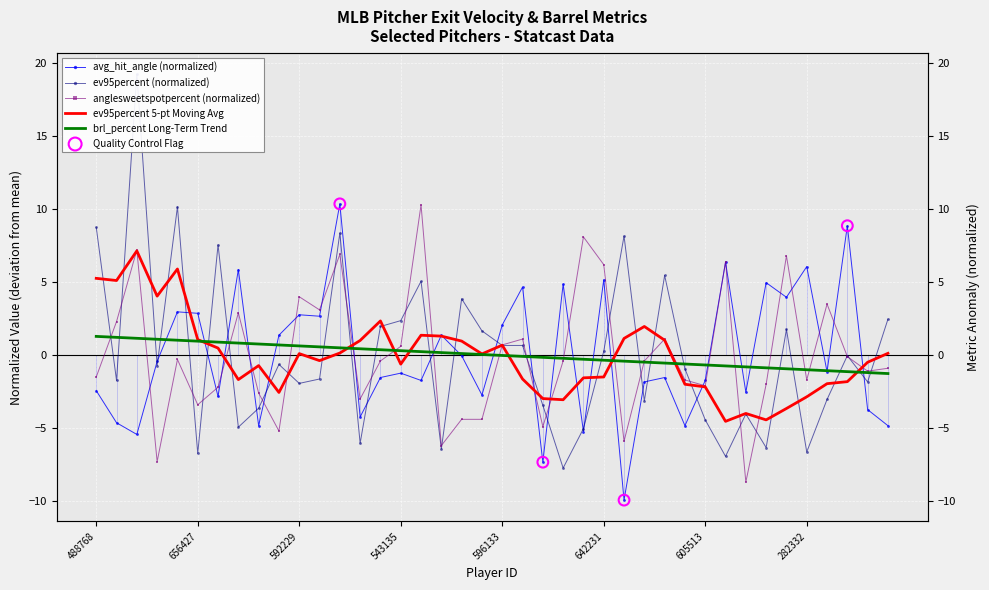

Which series has the widest spread of Y values?

ev95percent